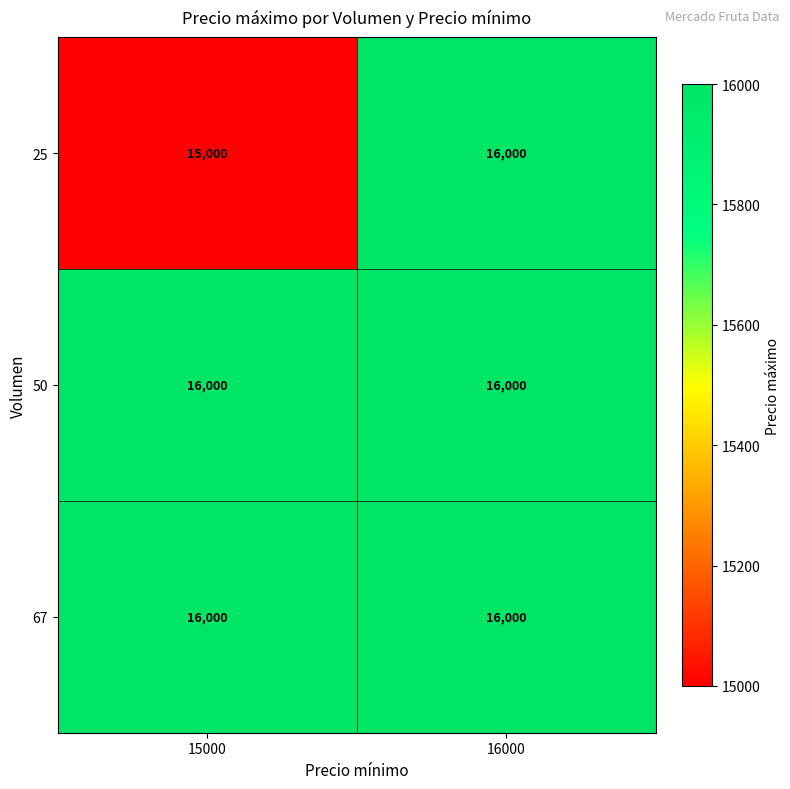

Reading left to right, what are all the values shown in this chart?

25: 15000	16000
50: 16000	16000
67: 16000	16000